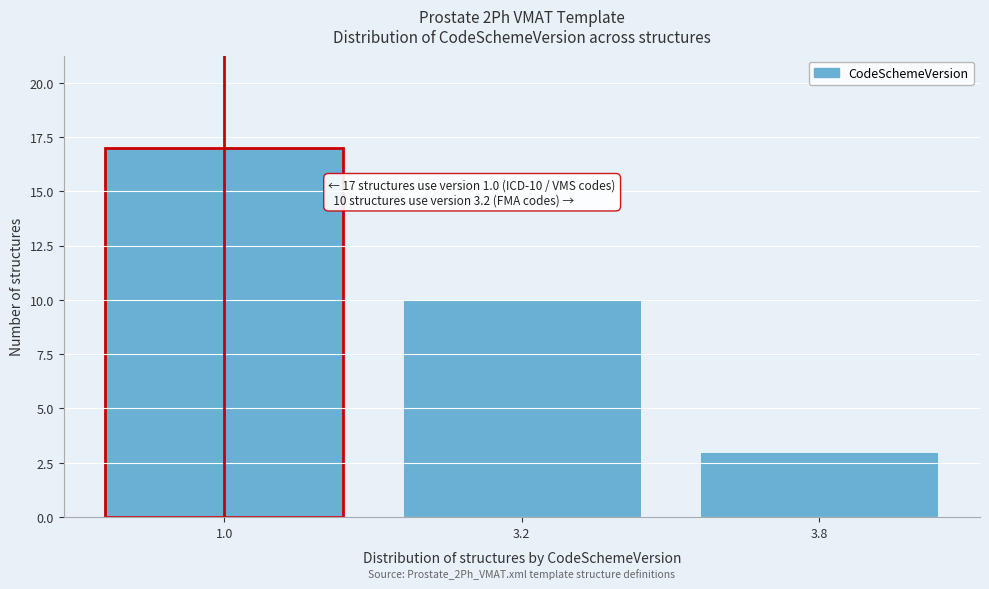

Reading left to right, what are all the values shown in this chart?

17	10	3